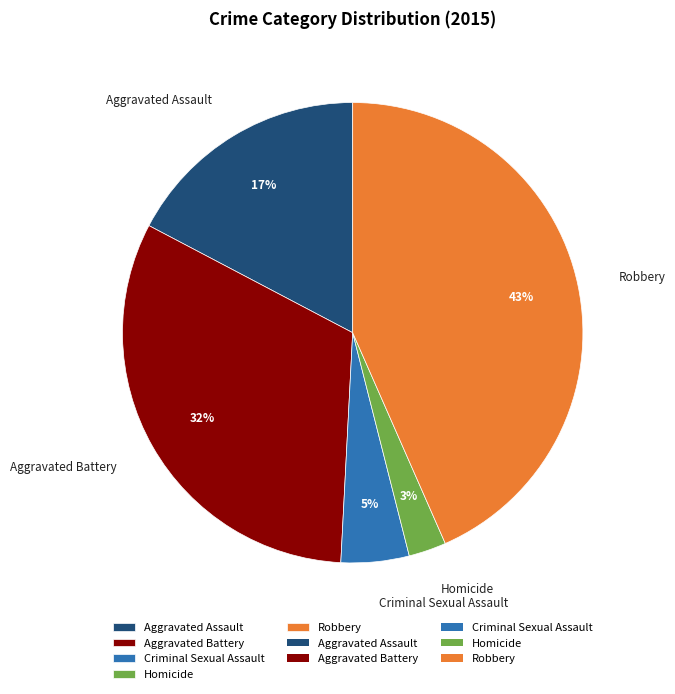

The Homicide slice represents 3% of the pie. True or false?

True